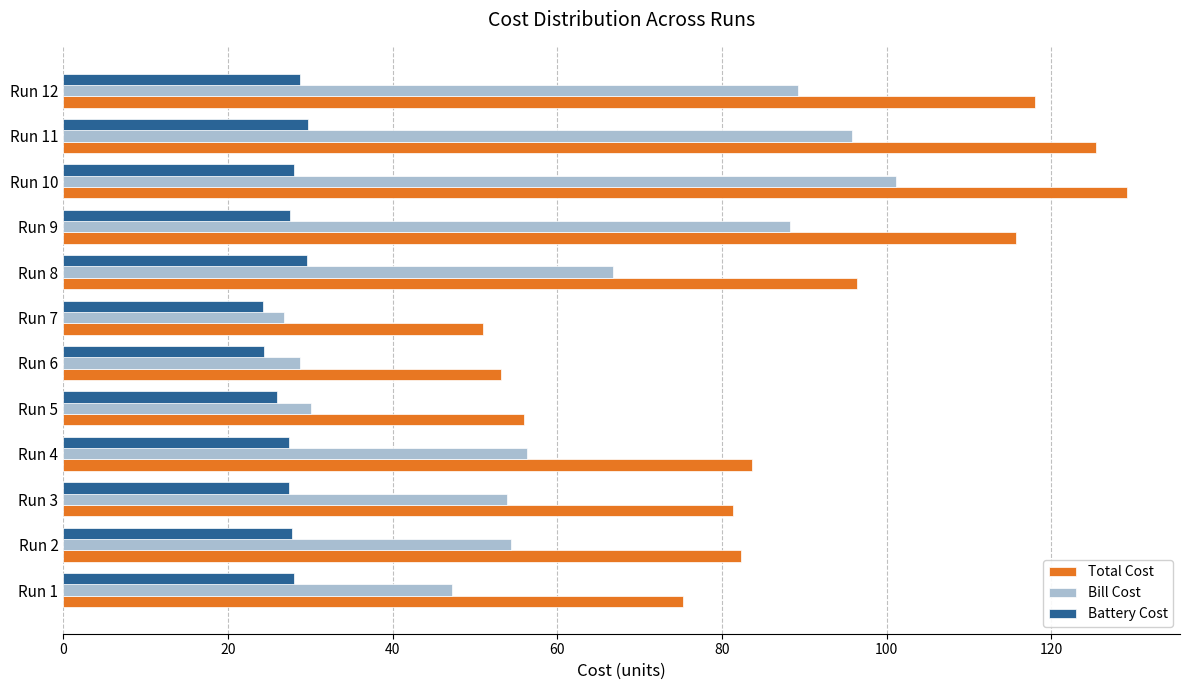

List the series in order of their overall mean, highest first.

Total Cost, Bill Cost, Battery Cost